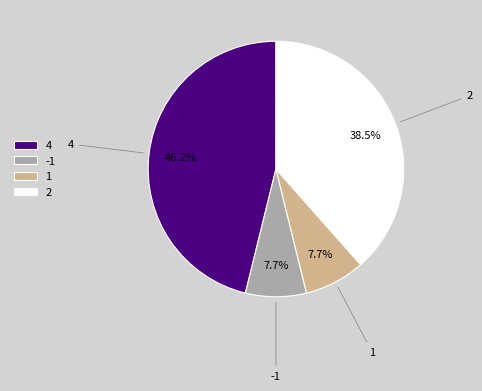

Which category has the biggest portion of the pie?

4